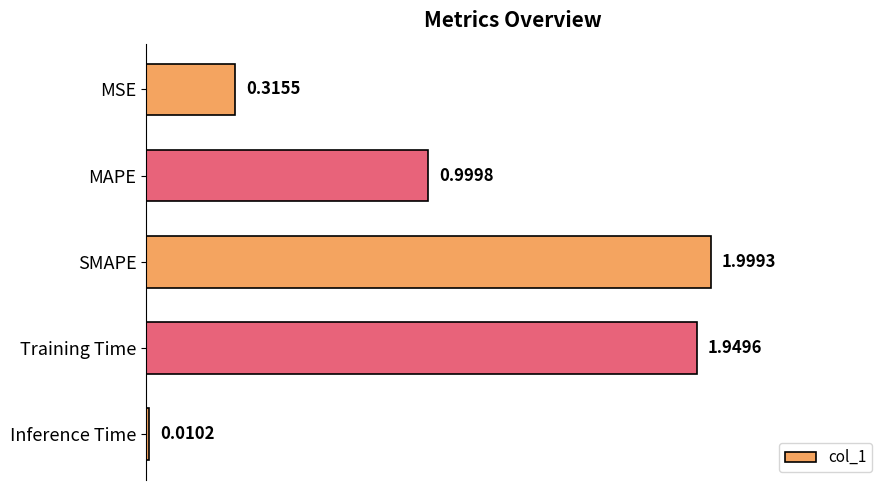

Which category has the lowest value across all series?

Inference Time